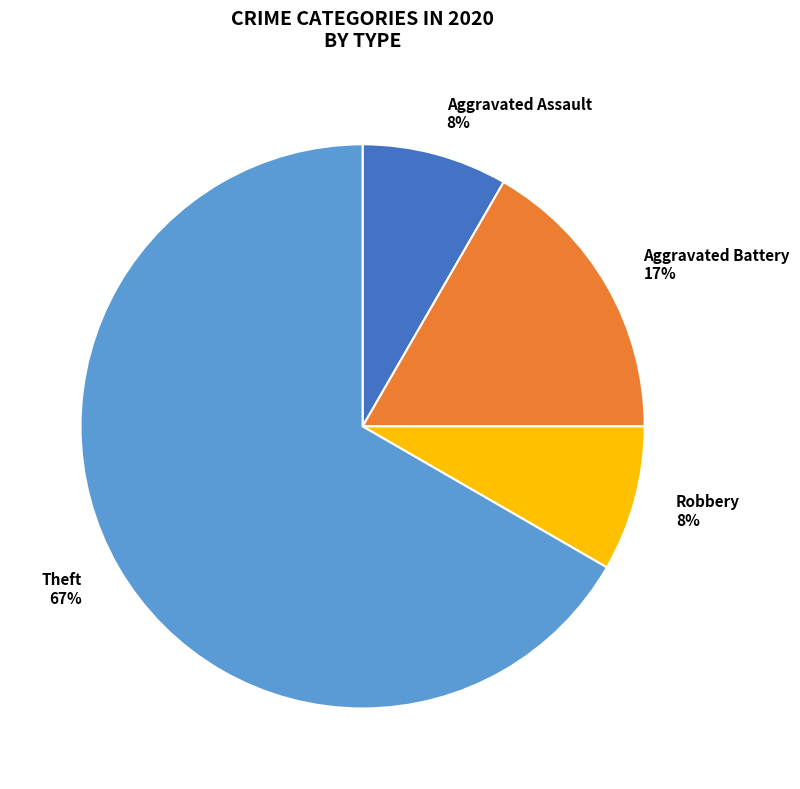

Do Aggravated Battery and Theft together represent more than half of the pie?

Yes